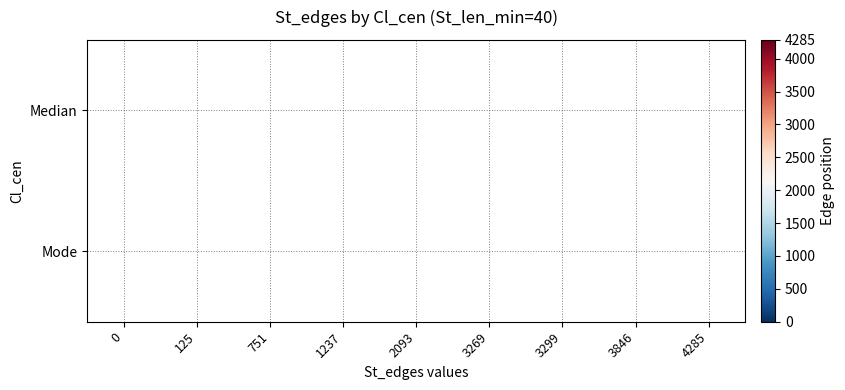

The value of Mode at 3846 is 6571.2. True or false?

False